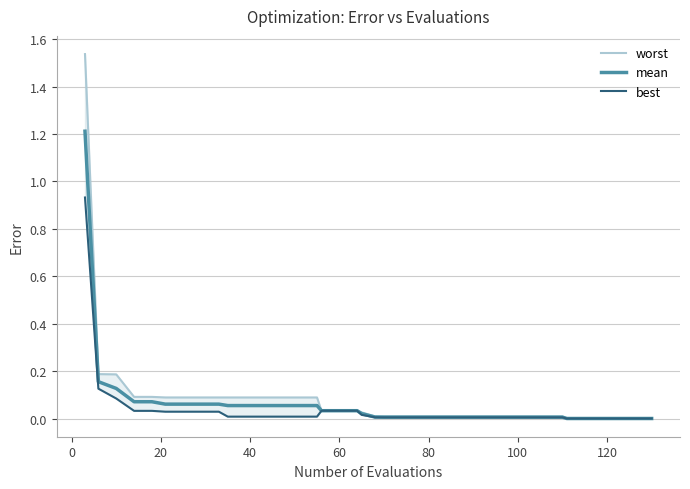

How many lines are shown in the chart?

3